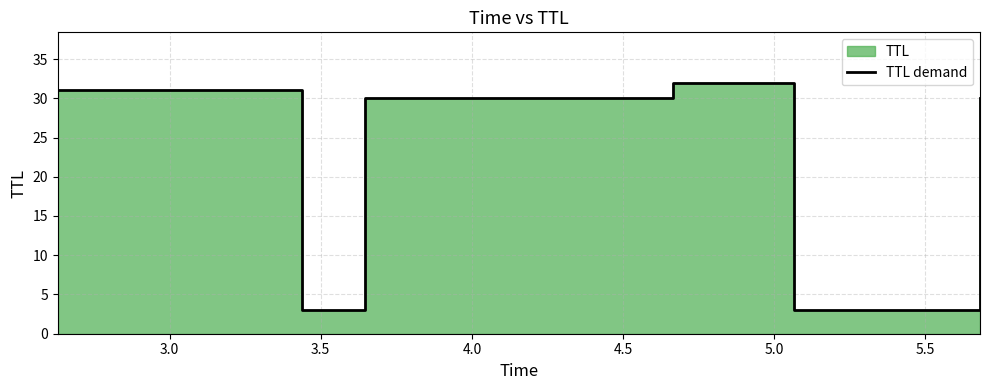

How many points are lower than both their immediate neighbors (excluding endpoints)?

2